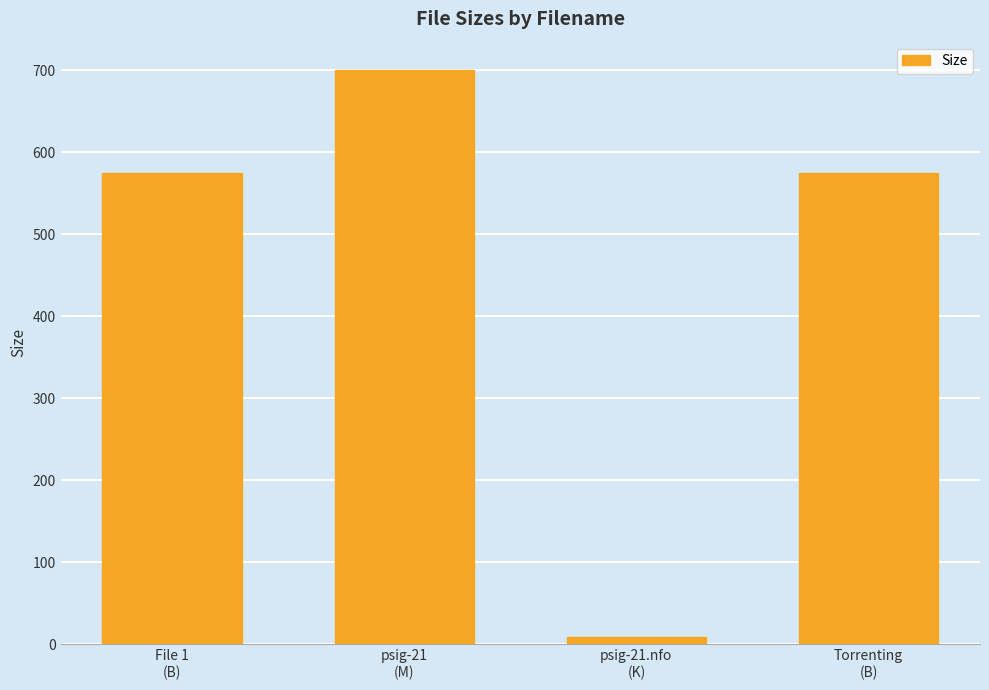

What is the minimum value shown in the chart?

9.3